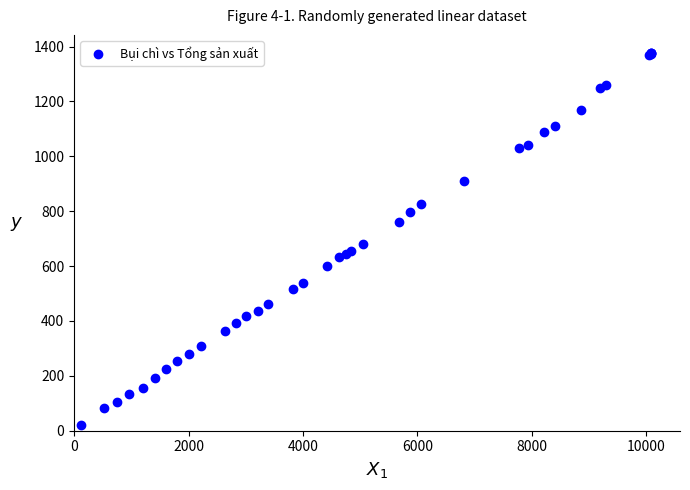

What Y value in the scatter plot is closest to 698?

682